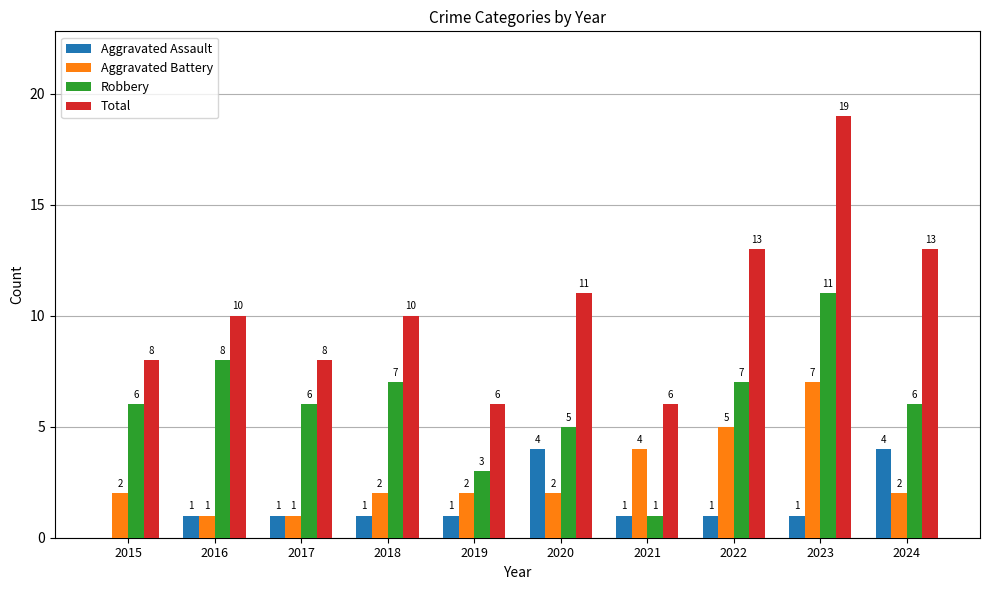

What is the maximum value shown in the chart?

19